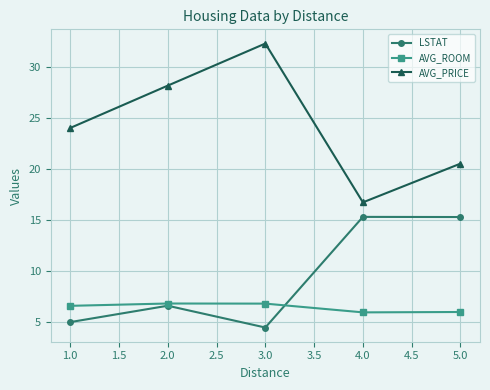

List the series in order of their peak value, highest first.

AVG_PRICE, LSTAT, AVG_ROOM